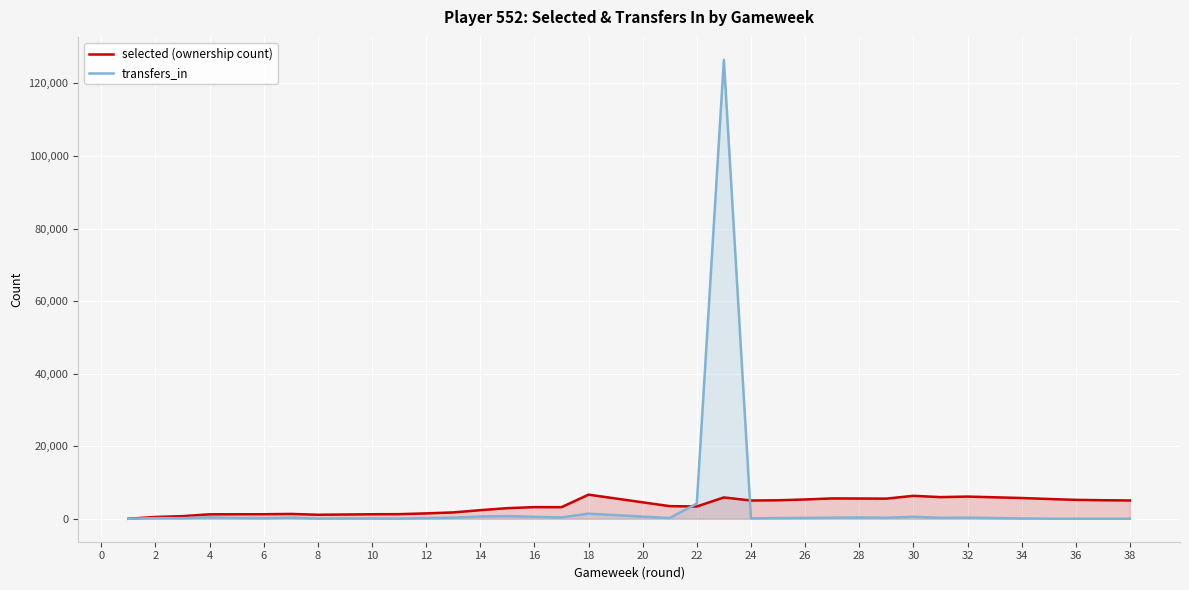

Which series has the largest range (max minus min)?

transfers_in